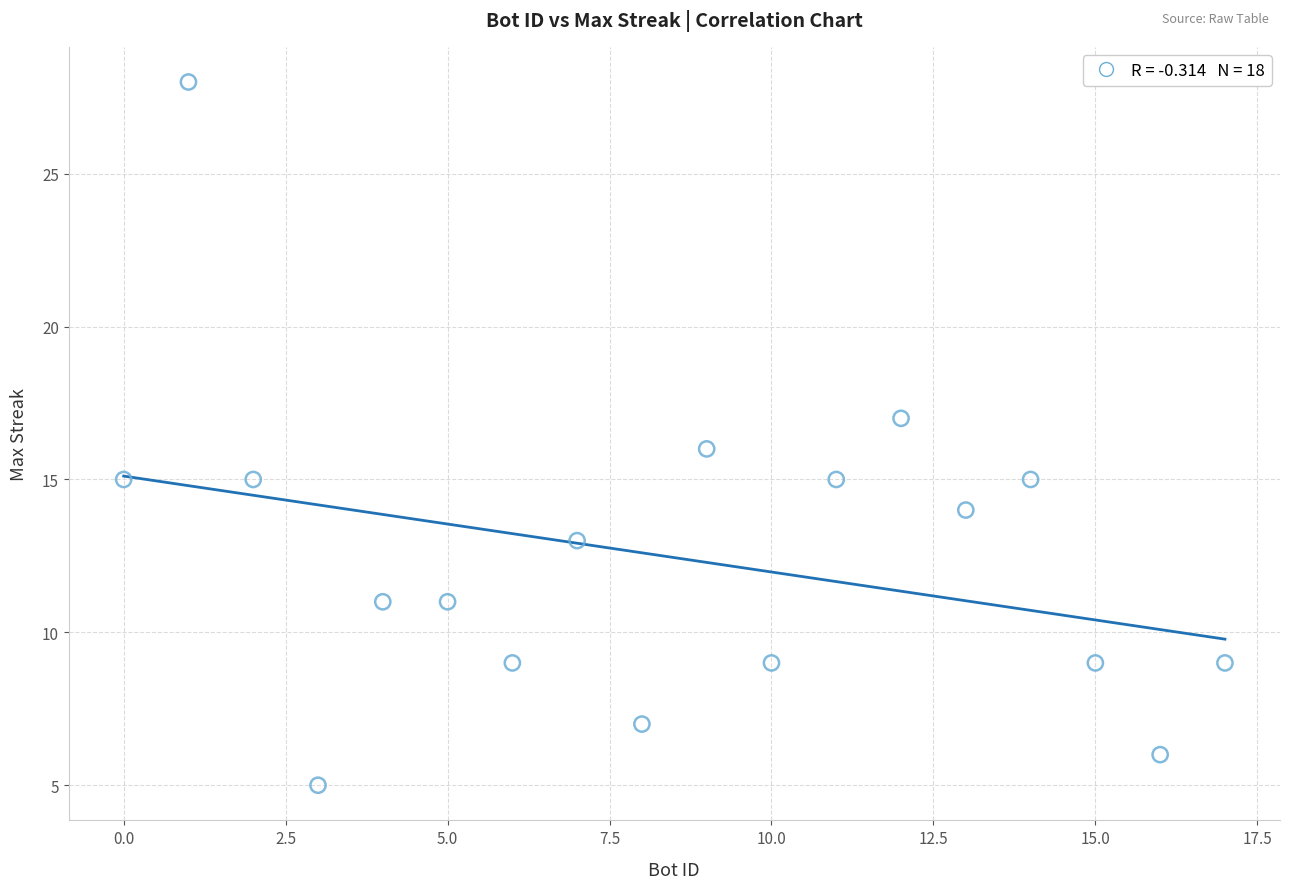

What is the range of X values (max minus min)?

17